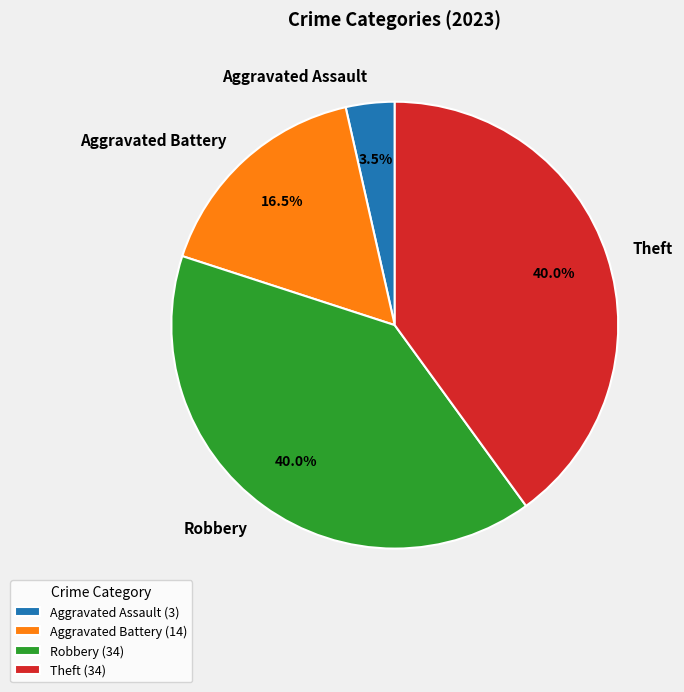

What is the total percentage of Aggravated Battery and Theft?

56.5%